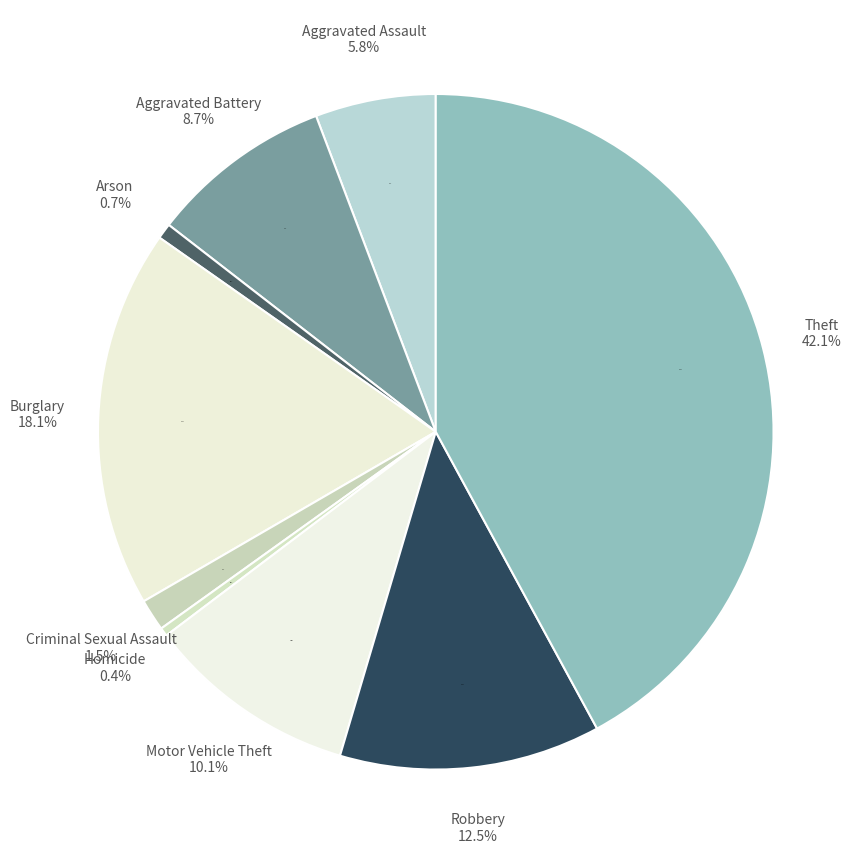

True or false: Robbery accounts for 12% of the total.

True